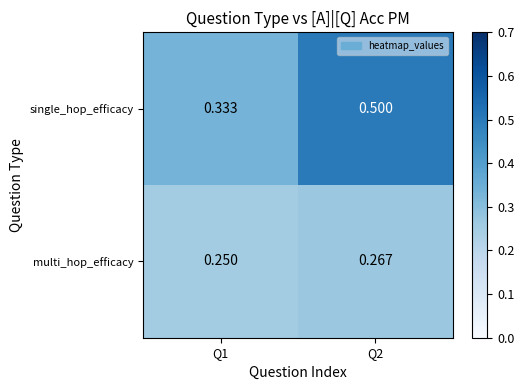

Rank the series at Q1 from highest to lowest value.

single_hop_efficacy, multi_hop_efficacy